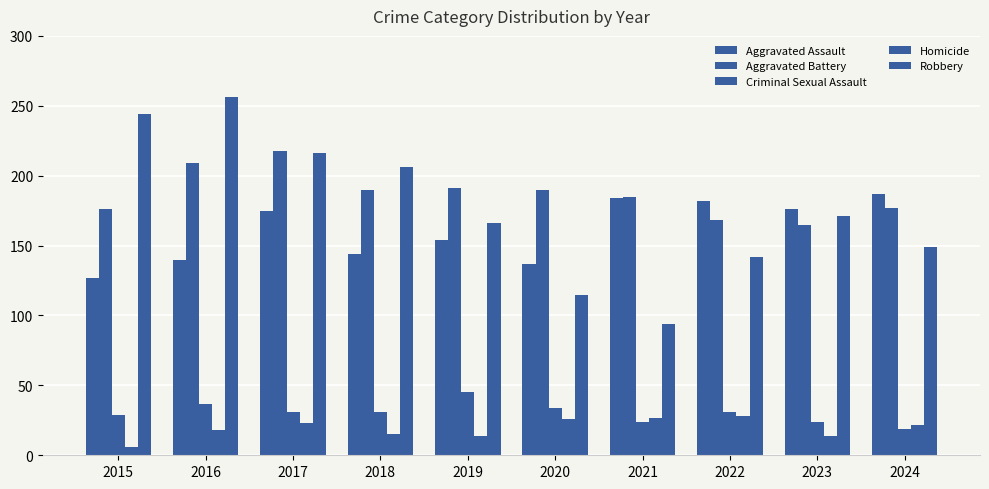

At which category does the chart reach its minimum across all series?

2015